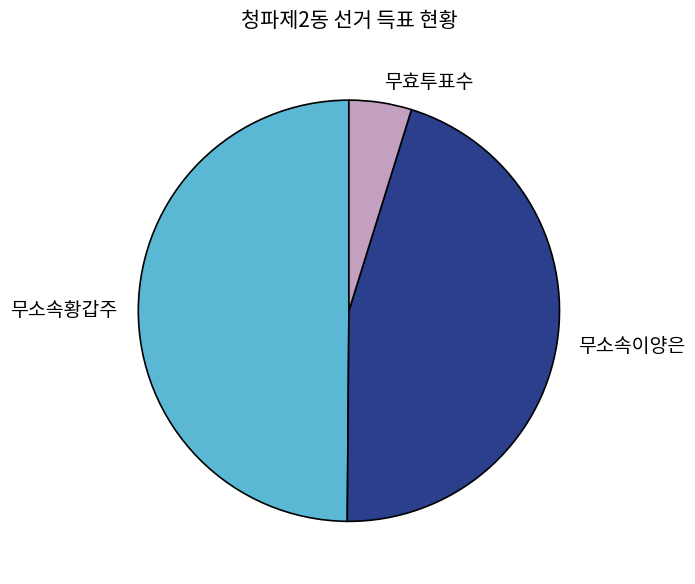

Does 무효투표수 account for over 50% of the chart?

No